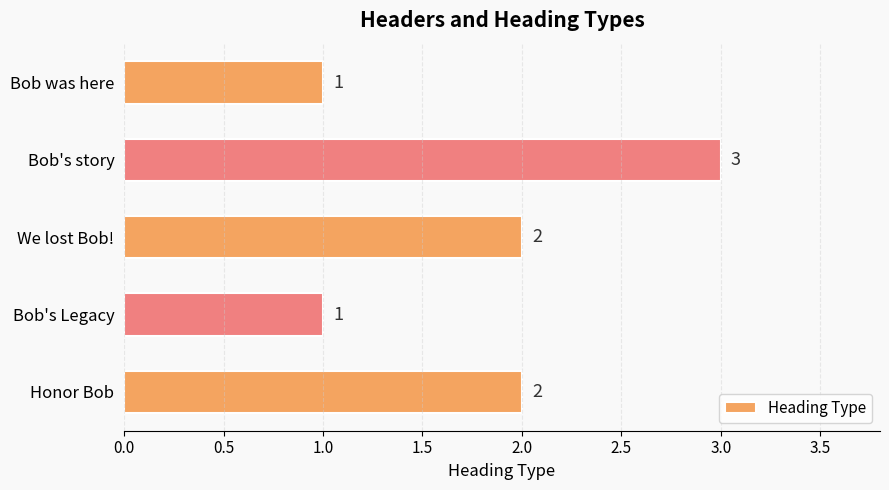

What is the sum of all values?

9